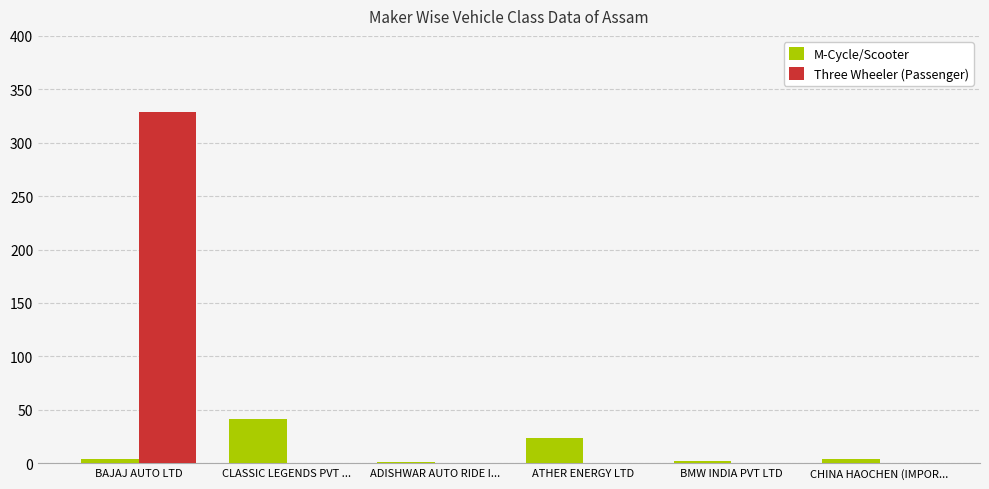

What is the sum of all Three Wheeler (Passenger) values?

329